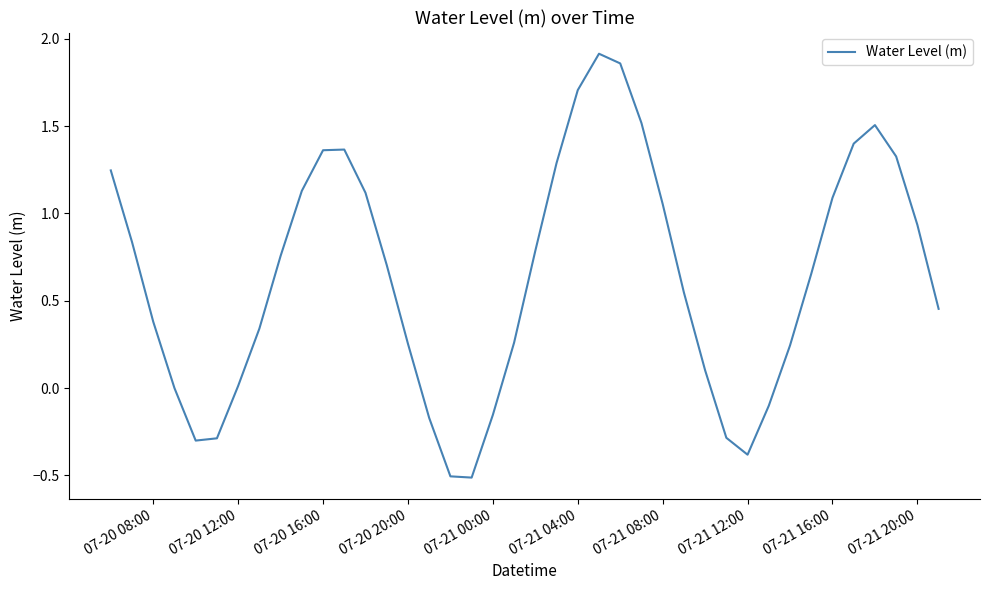

What is the average value?

0.6